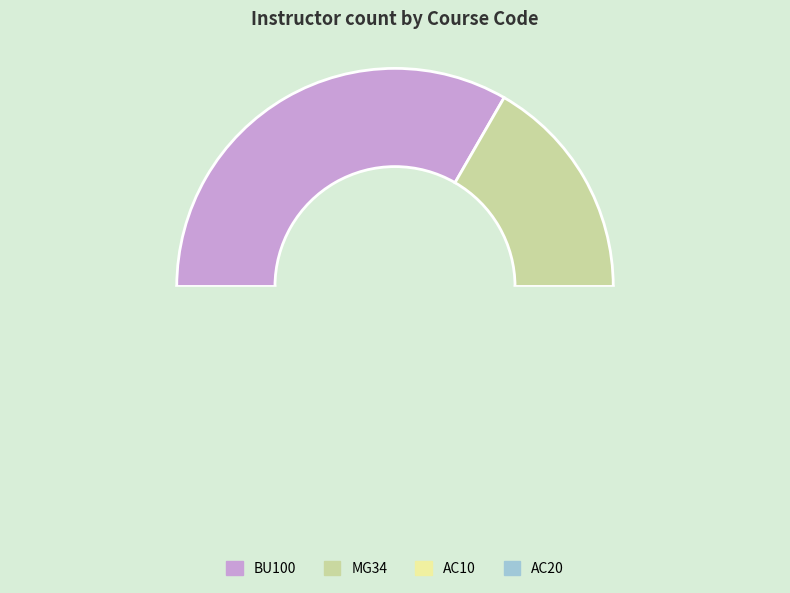

Count the number of slices in the pie.

4